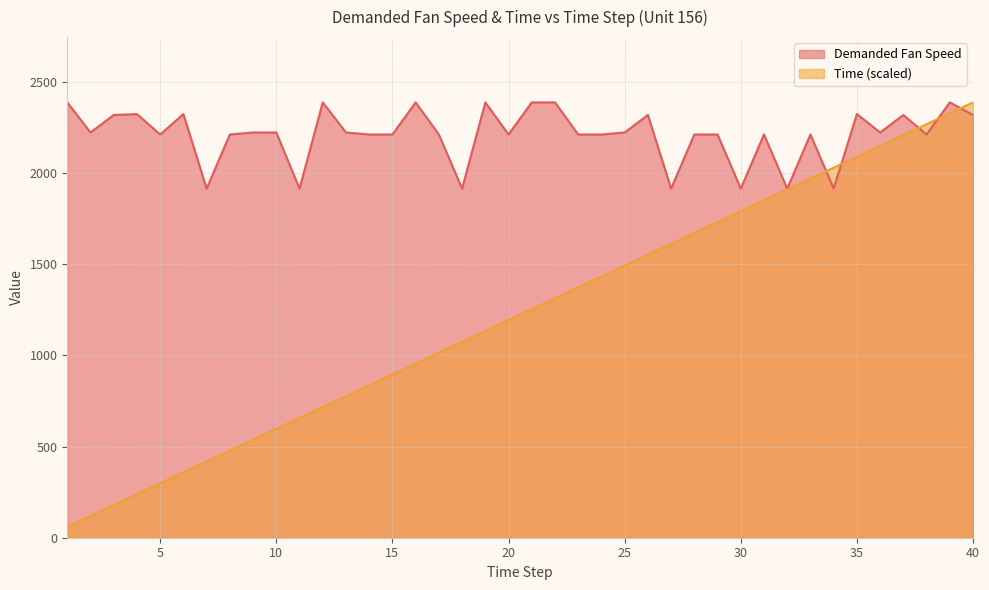

At 2, list the series in order from smallest to largest.

Time, Demanded Fan Speed